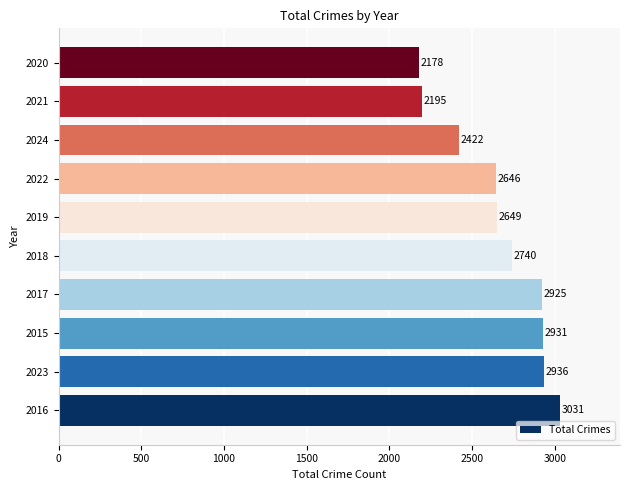

List the labels in order of value, smallest first.

2020, 2021, 2024, 2022, 2019, 2018, 2017, 2015, 2023, 2016